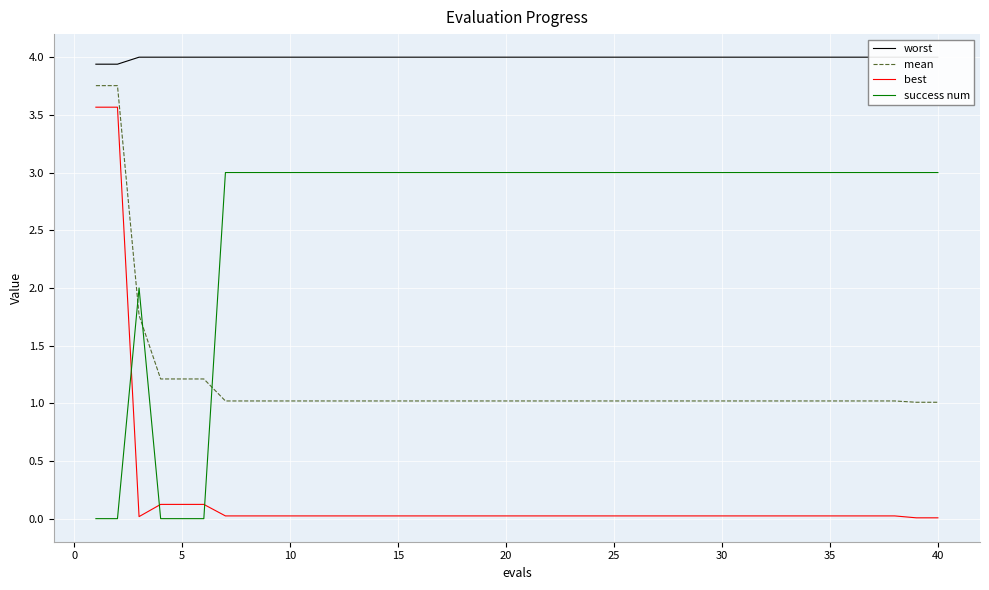

True or false: success num has more than 1 interior local peaks.

False